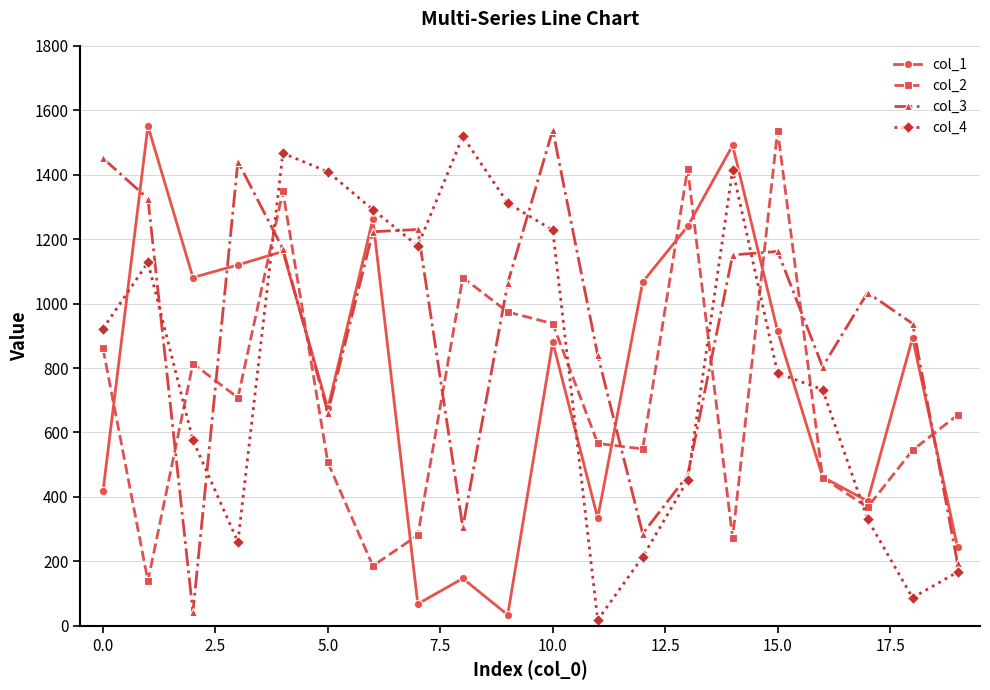

Which series ends up on top after the final intersection of col_2 and col_3?

col_2